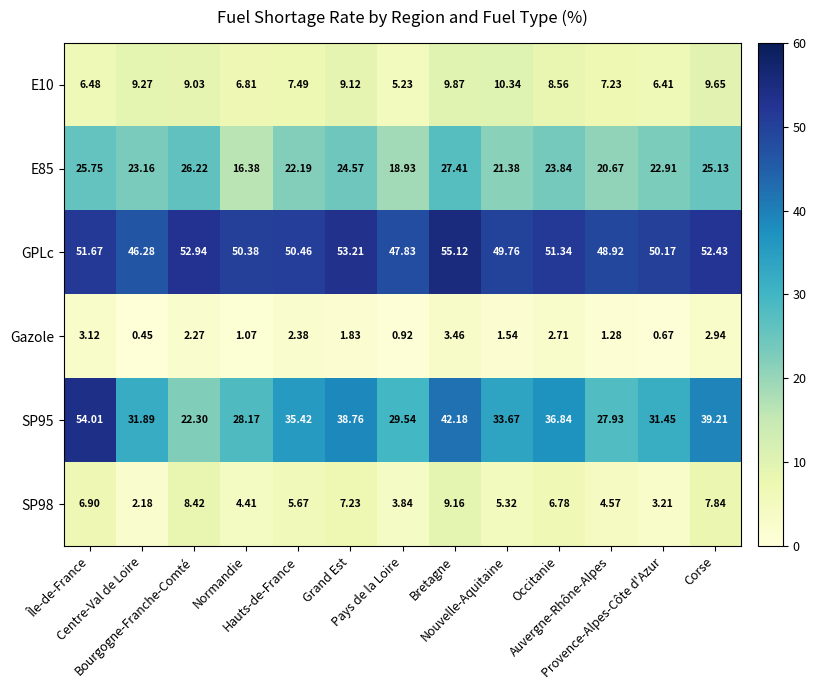

Which series has the largest total across all categories?

GPLc